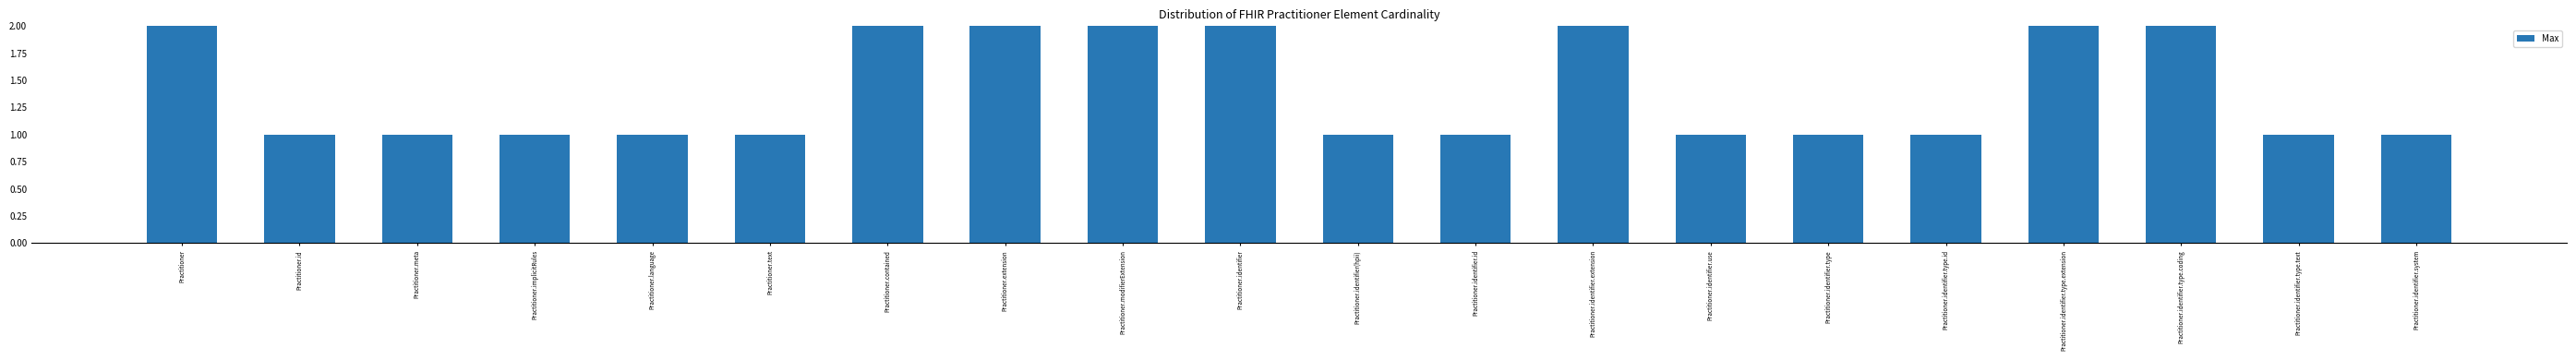

What is the value of the 9th bar from the left?

2